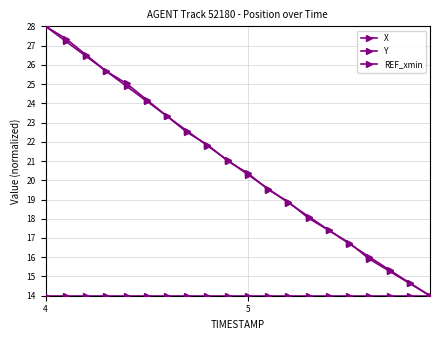

Is this an area chart (filled region under the line)?

No